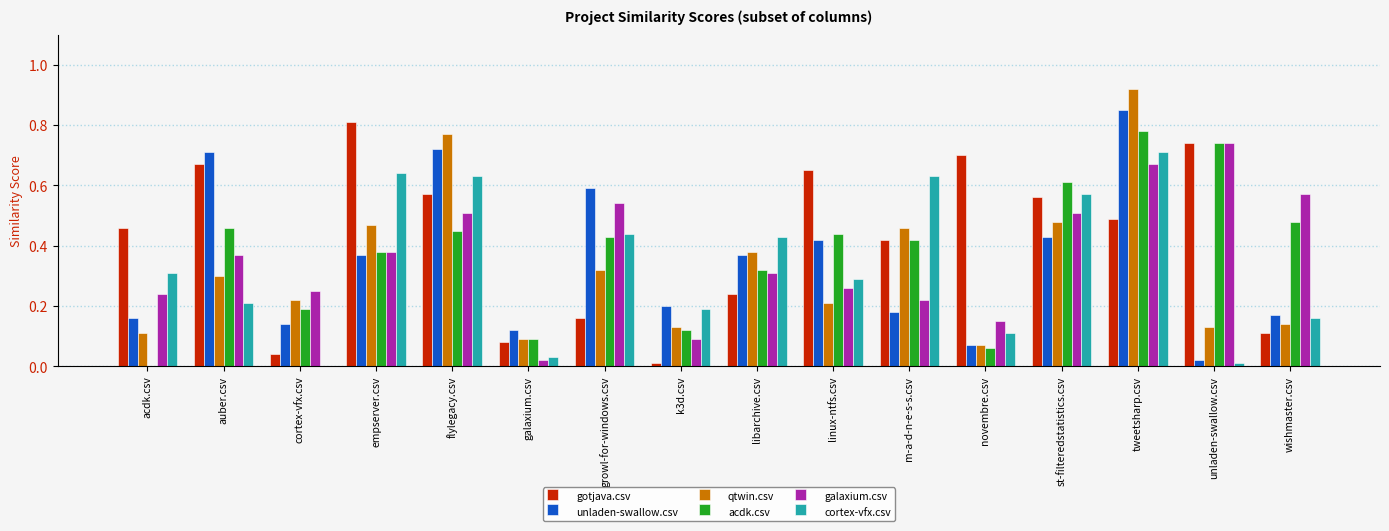

Which series has the largest range (max minus min)?

qtwin.csv